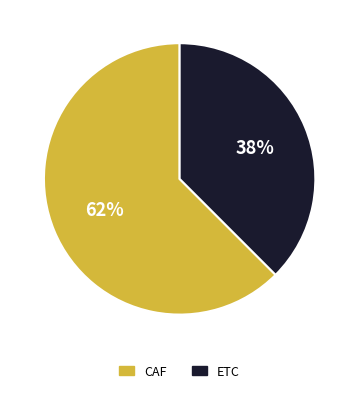

Rank the categories by value from highest to lowest.

CAF, ETC